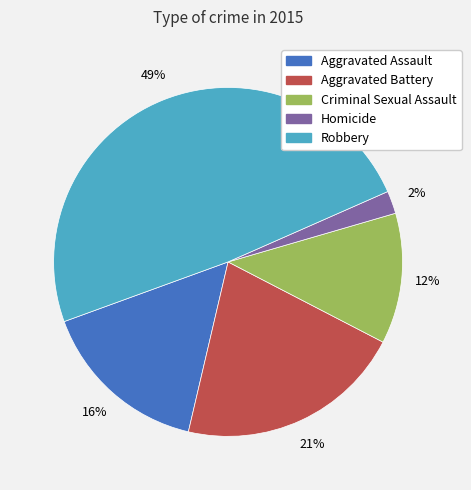

To the nearest percent, what is the difference between the largest and smallest slice percentages?

47%